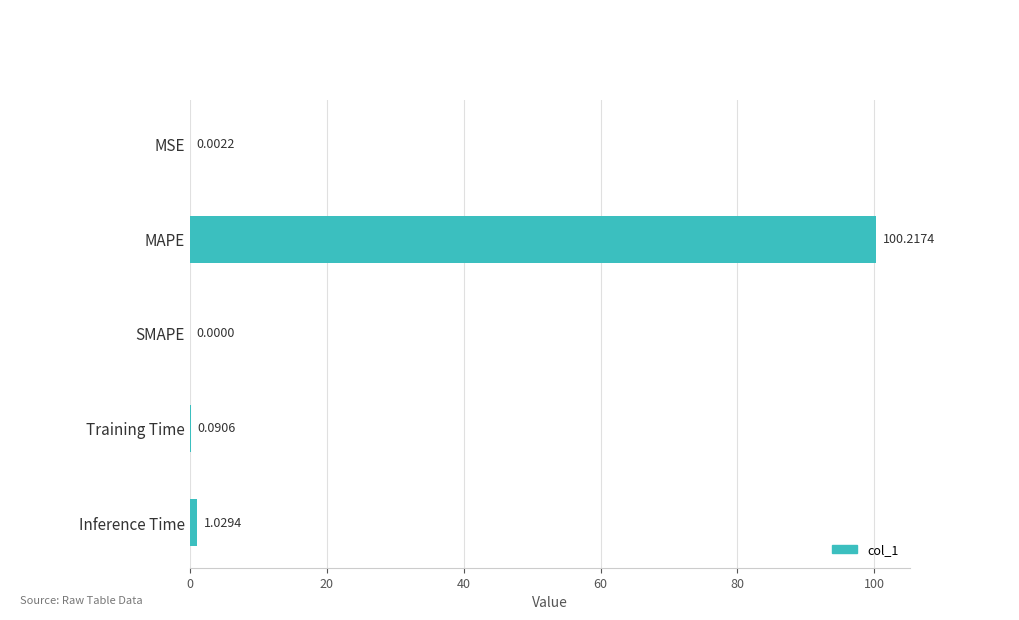

What is the sum of all values?

101.3